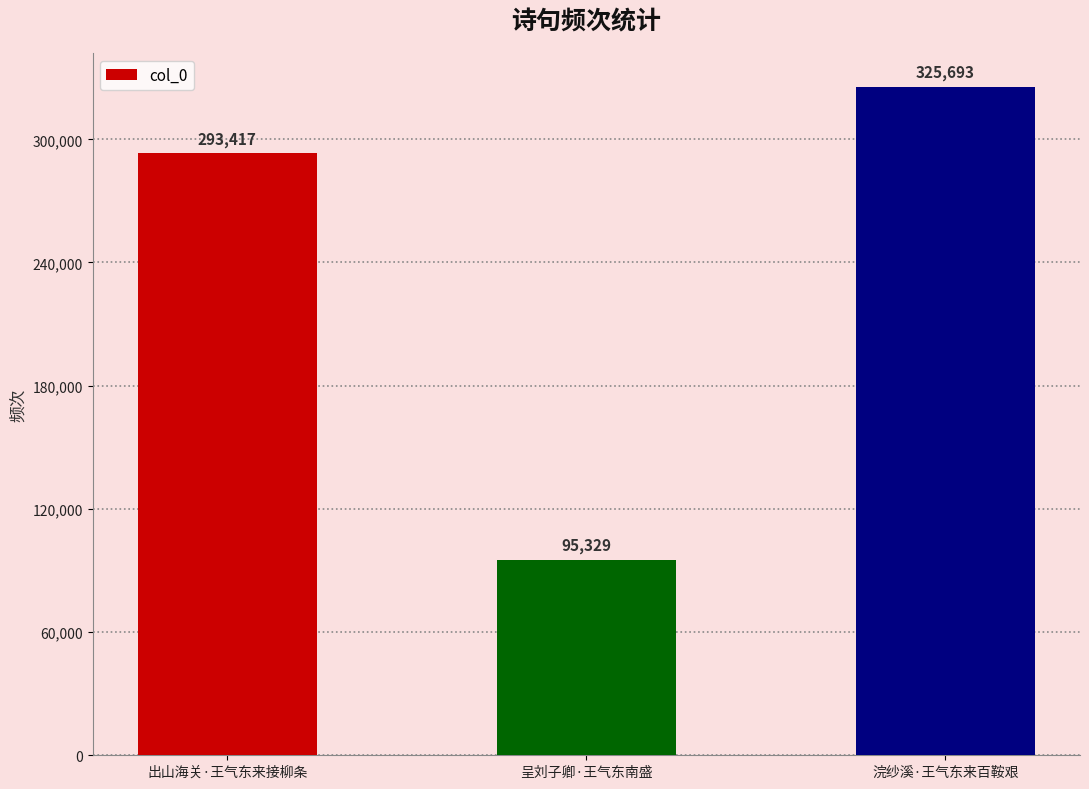

True or false: the data shows 95329 at 呈刘子卿·王气东南盛.

True